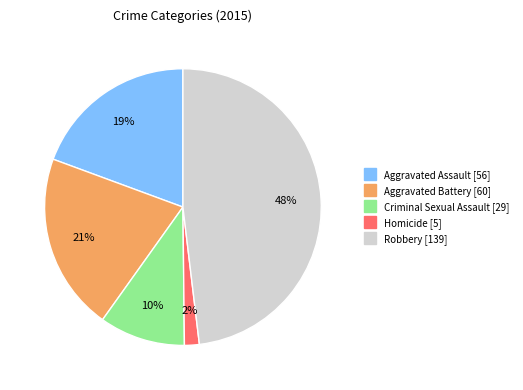

To the nearest percent, what is the combined percentage of Robbery and Criminal Sexual Assault?

58%